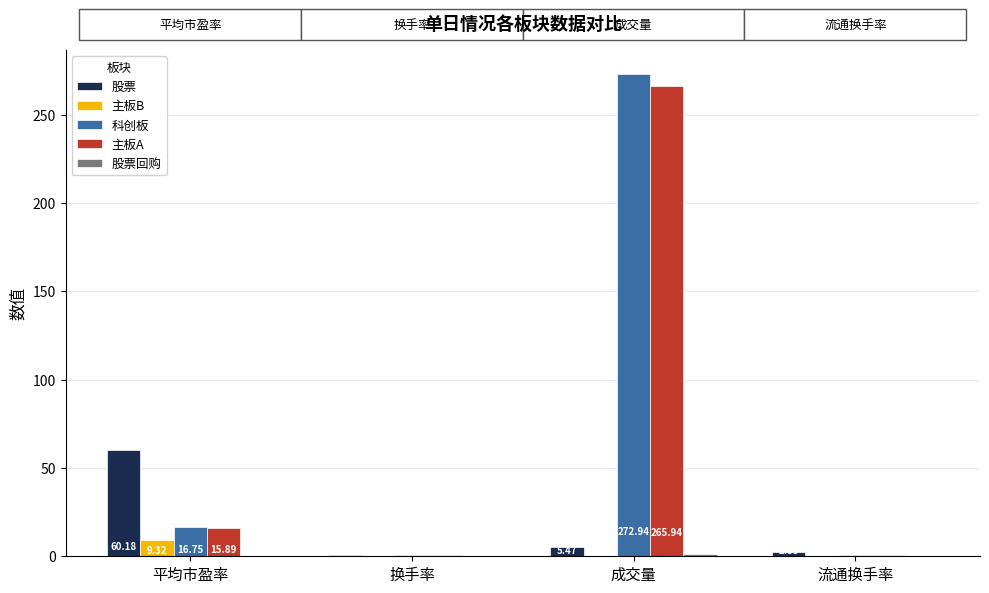

True or false: 股票 has a value of 90.4 at 平均市盈率.

False